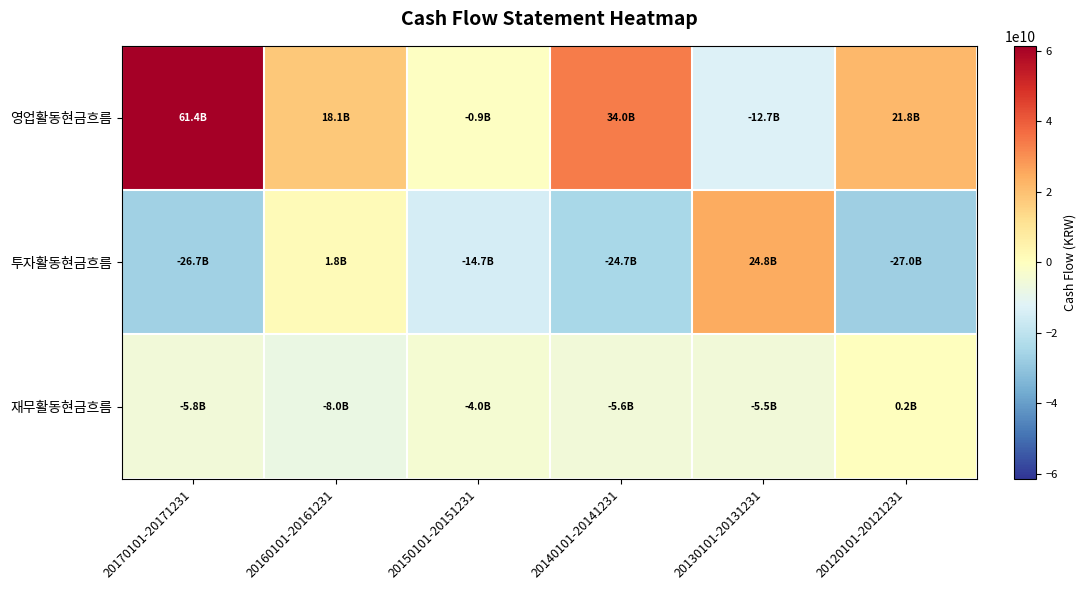

Reading left to right, transcribe all the data shown in this chart.

영업활동현금흐름: 20170101-20171231=61403747250	20160101-20161231=18068554982	20150101-20151231=-931105710	20140101-20141231=34027705738	20130101-20131231=-12742281964	20120101-20121231=21821436138
투자활동현금흐름: 20170101-20171231=-26692800996	20160101-20161231=1847395703	20150101-20151231=-14737830807	20140101-20141231=-24722156378	20130101-20131231=24798947050	20120101-20121231=-27012322898
재무활동현금흐름: 20170101-20171231=-5753714857	20160101-20161231=-8035356920	20150101-20151231=-4038850537	20140101-20141231=-5635858742	20130101-20131231=-5490714770	20120101-20121231=230296038